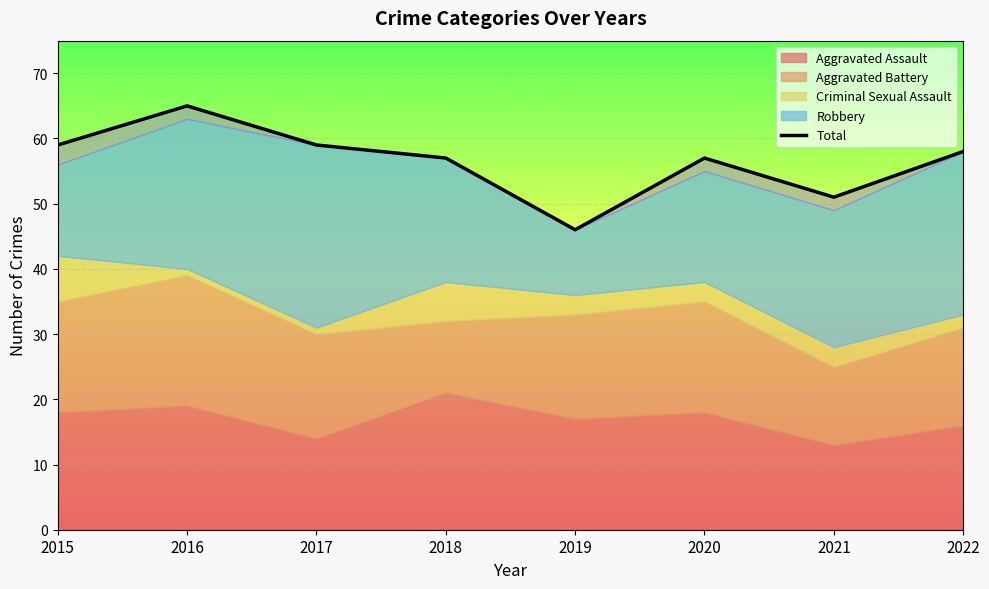

Rank the series by their maximum value, from lowest to highest.

Criminal Sexual Assault, Aggravated Battery, Aggravated Assault, Robbery, Total